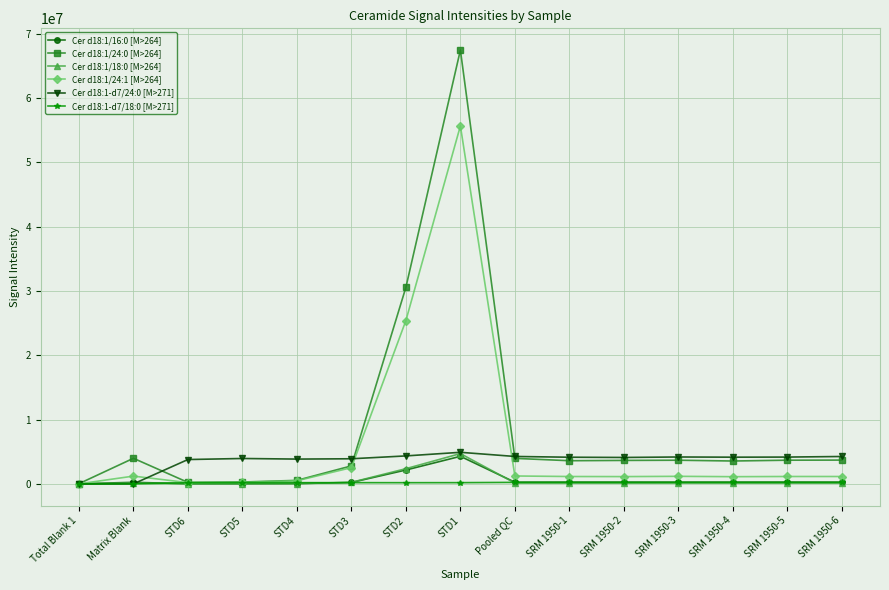

Which series has the largest range (max minus min)?

Cer d18:1/24:0 [M>264]